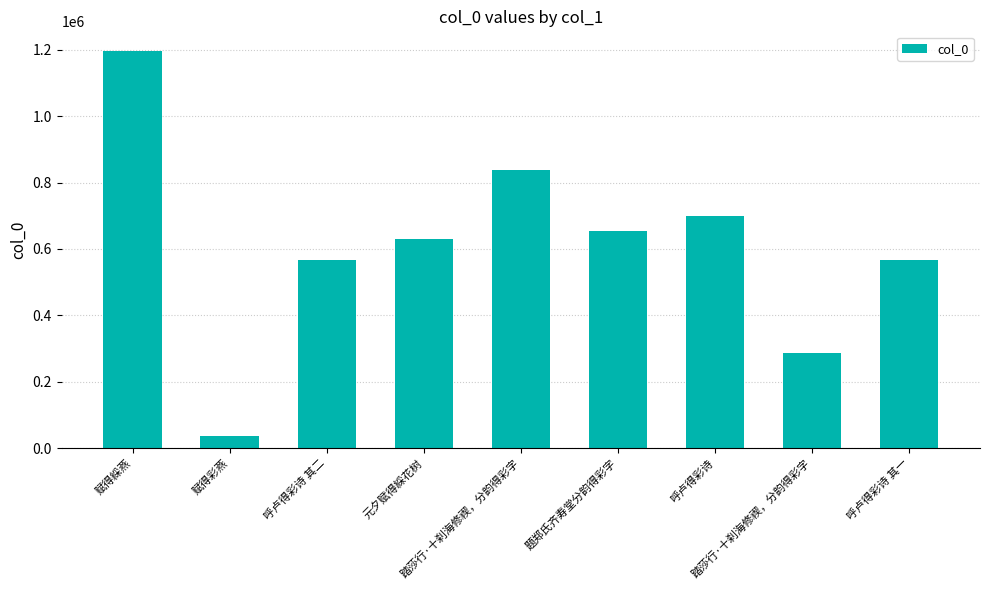

Reading right to left, list all the values displayed in this chart.

567363	287217	698857	654564	837462	628802	567364	34907	1196067